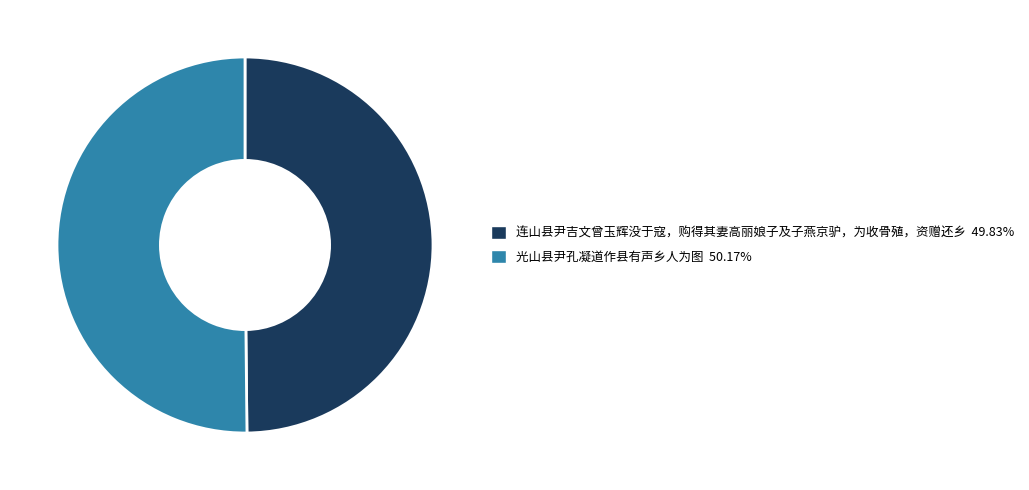

The 连山县尹吉文曾玉辉没于寇，购得其妻高丽娘子及子燕京驴，为收骨殖，资赠还乡 slice represents 50% of the pie. True or false?

True